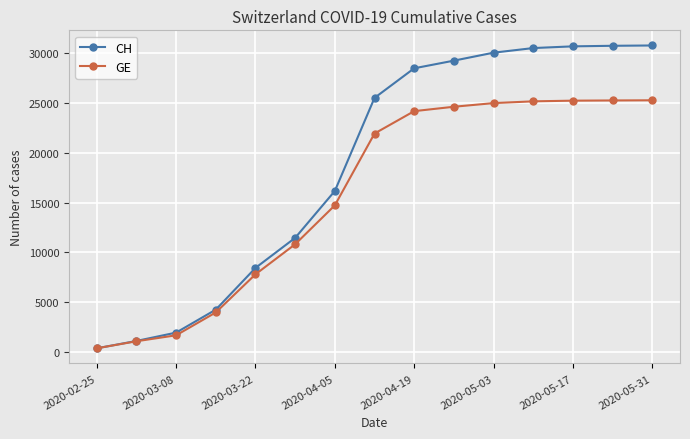

Which series has the largest range (max minus min)?

CH